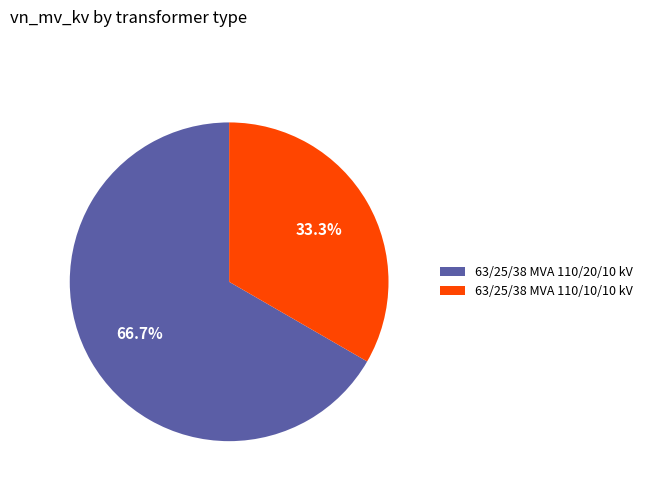

Which slice represents more than half of the pie?

63/25/38 MVA 110/20/10 kV